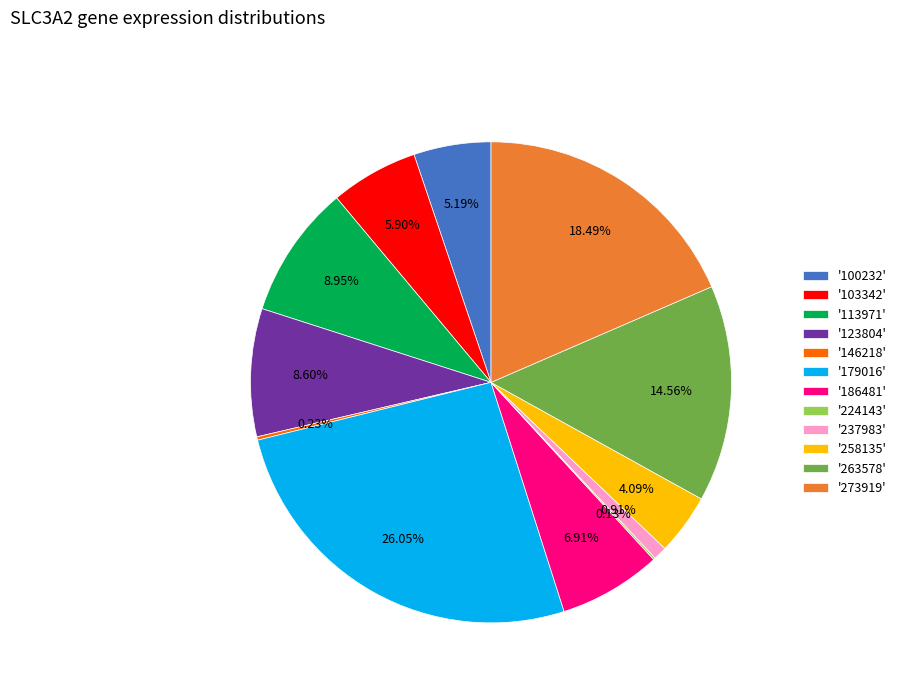

Which has a higher value, '258135' or '273919'?

'273919'